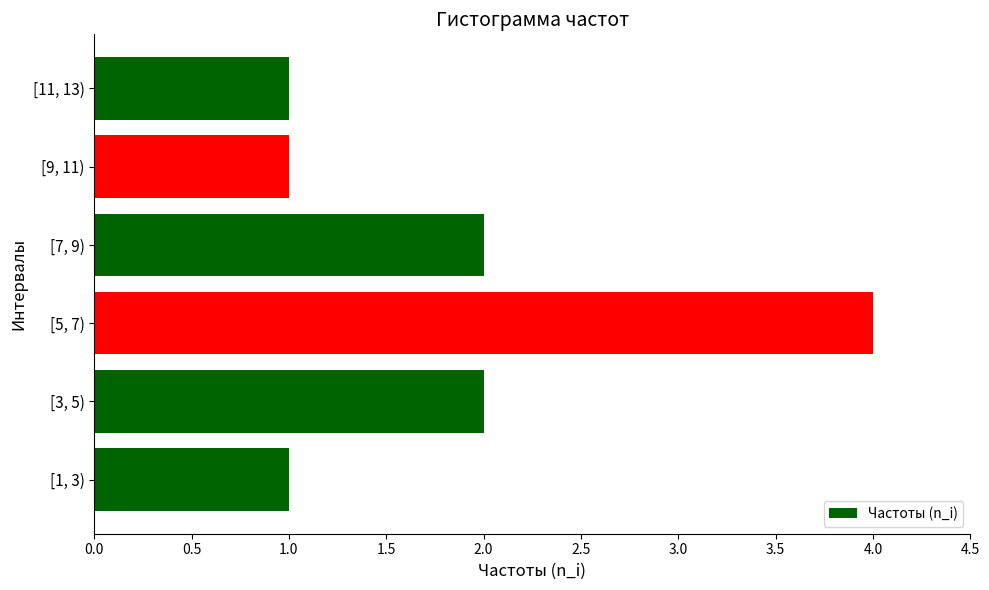

What is the change in value from [5, 7) to [11, 13)?

-3